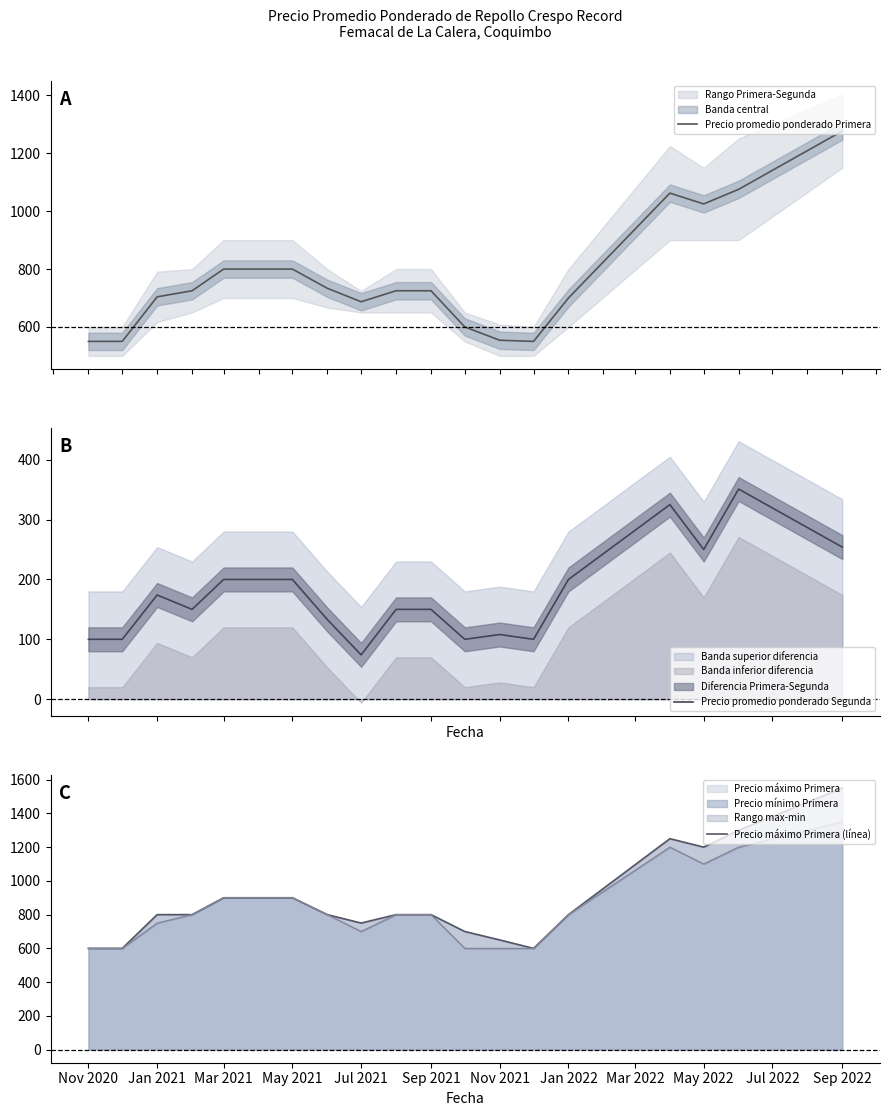

The value of Precio máximo Primera at Mar 2021 is 900. True or false?

True